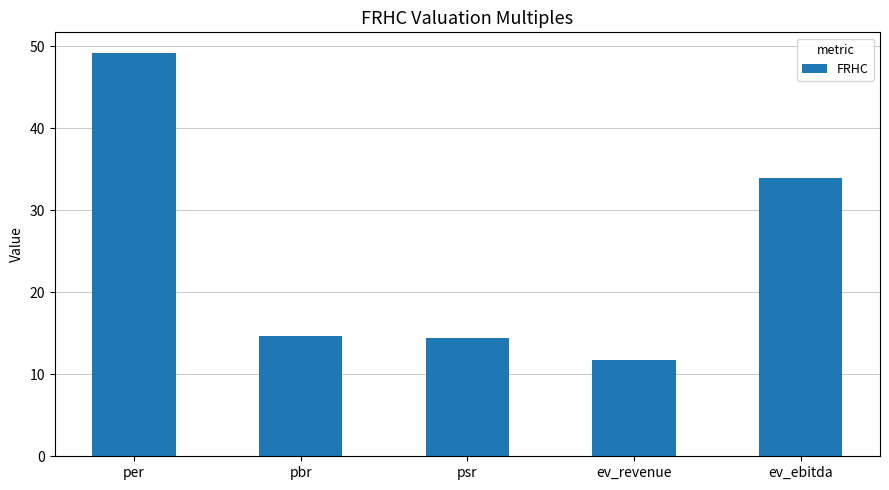

What is the approximate value at ev_revenue?

11.7